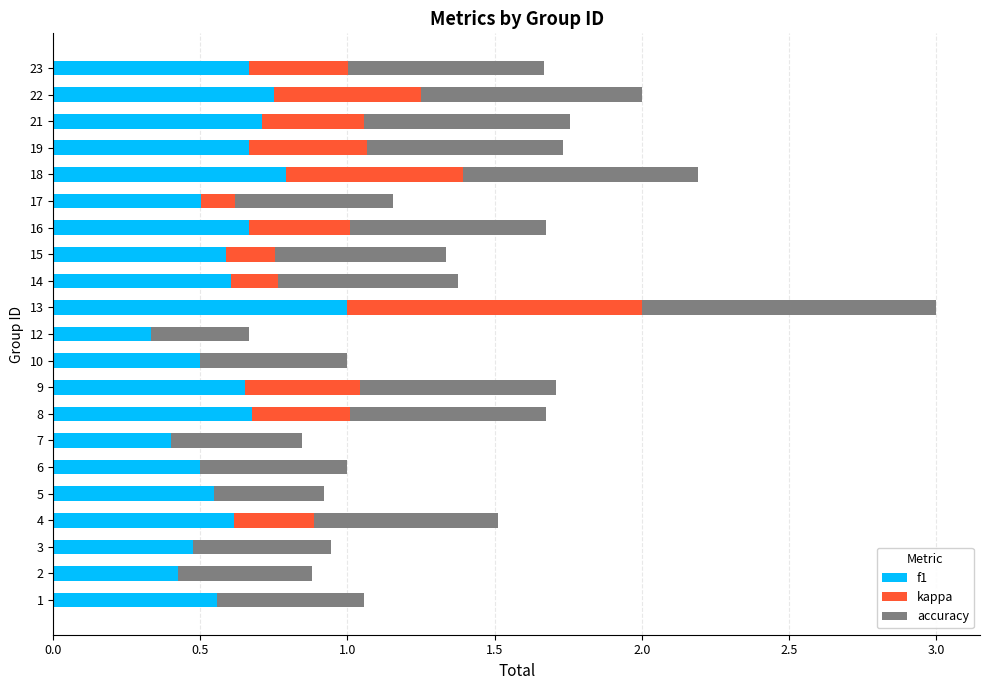

How many categories are shown in the chart?

21